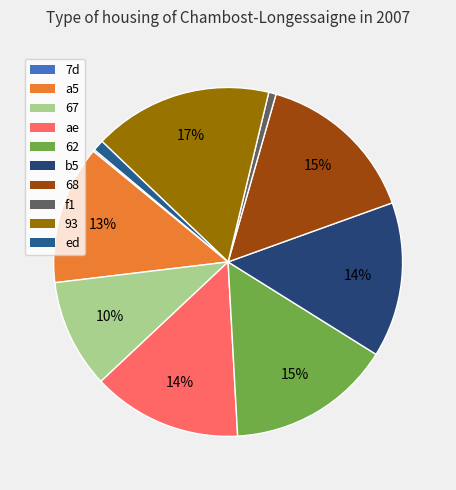

To the nearest percent, what is the difference between the 93 and 7d slice percentages?

16%